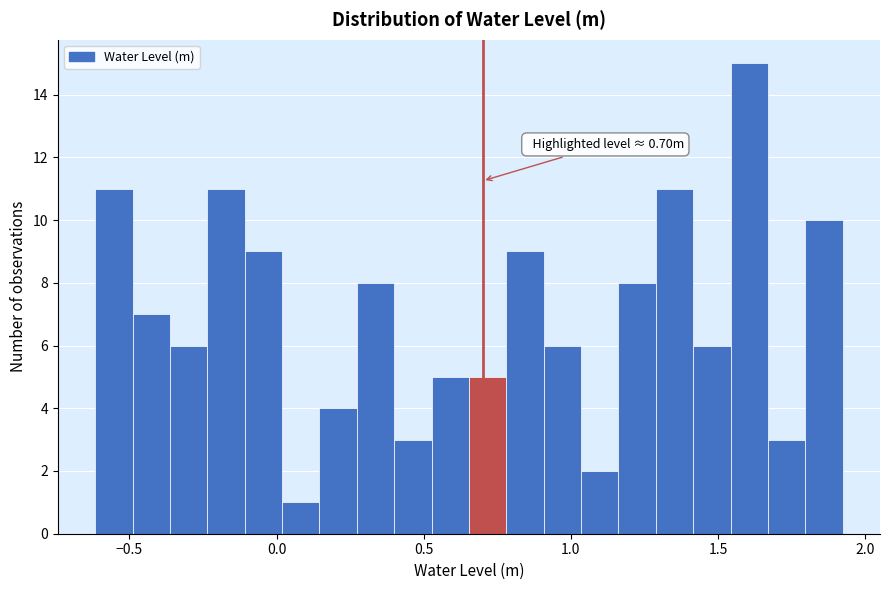

Around what value on the x-axis is the tallest bar? Give the approximate position of its centre, as read against the axis.

1.60